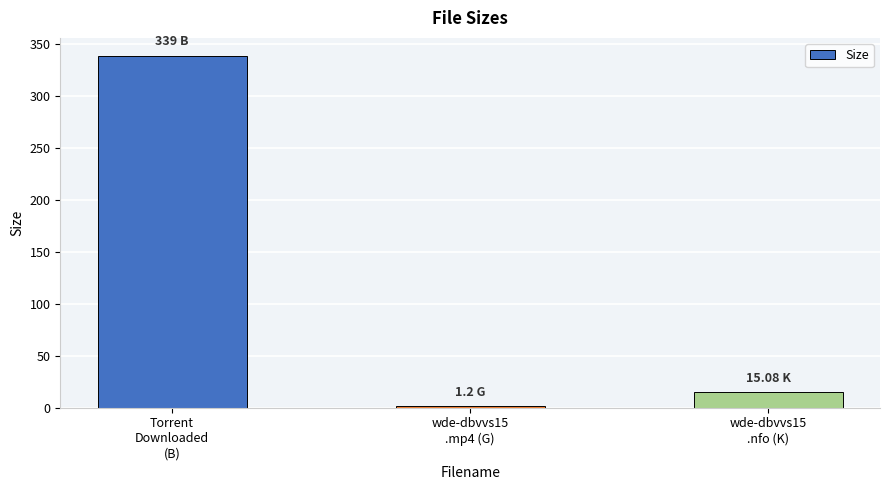

What is the smallest value displayed?

1.2